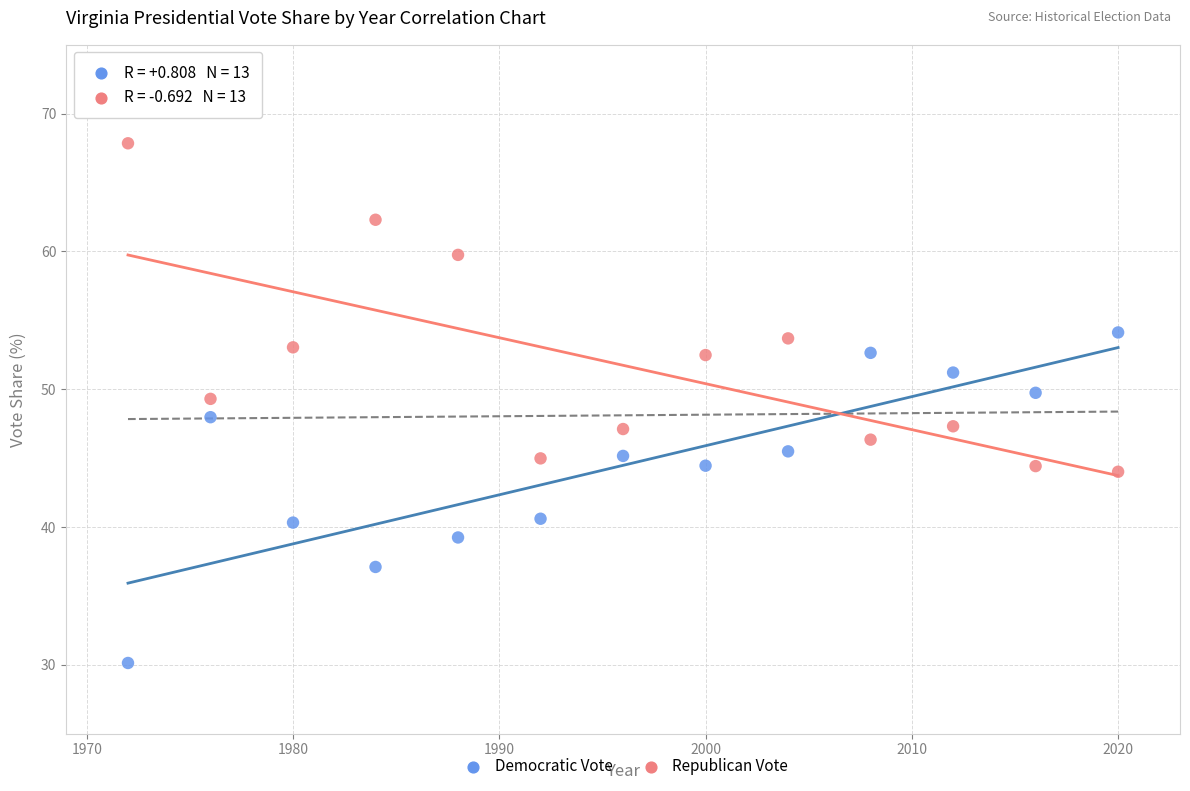

What are all the series names shown in the legend?

Democratic Vote, Republican Vote